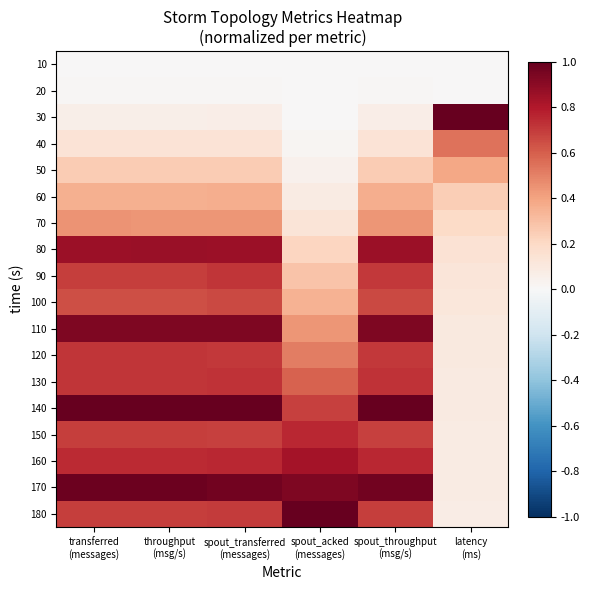

What is the total value across all series at latency
(ms)?

3.4